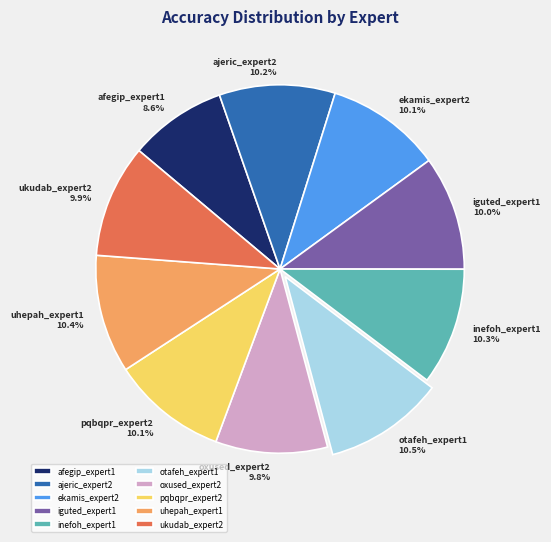

Is there any slice that represents more than half of the pie?

No